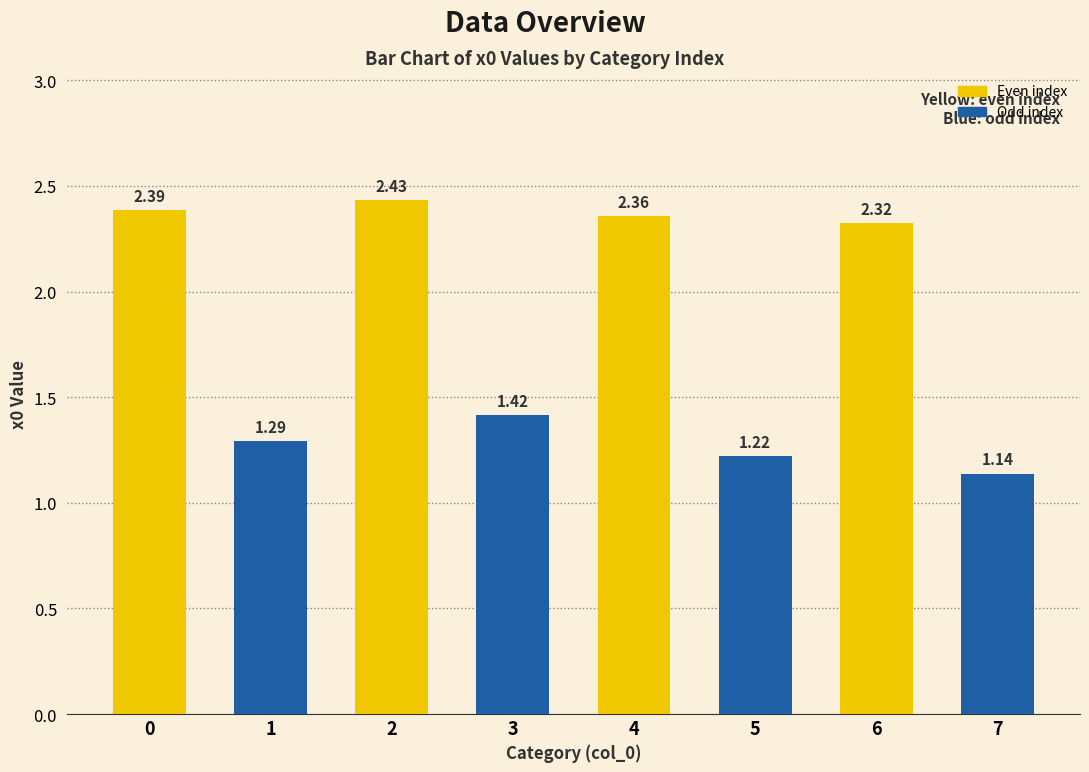

Rank the categories by value from lowest to highest.

7, 5, 1, 3, 6, 4, 0, 2